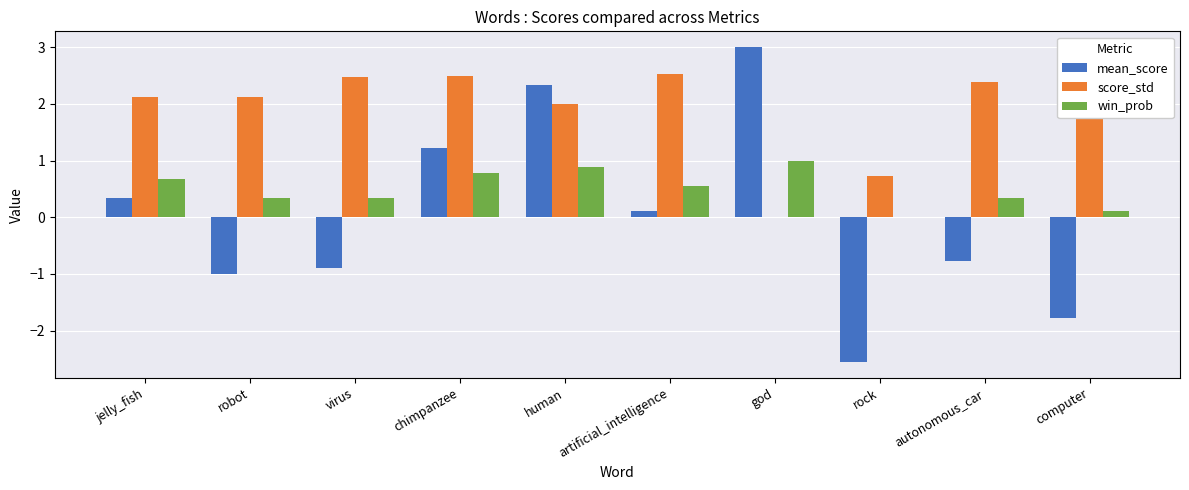

What is the sum of the win_prob values at artificial_intelligence and human?

1.4